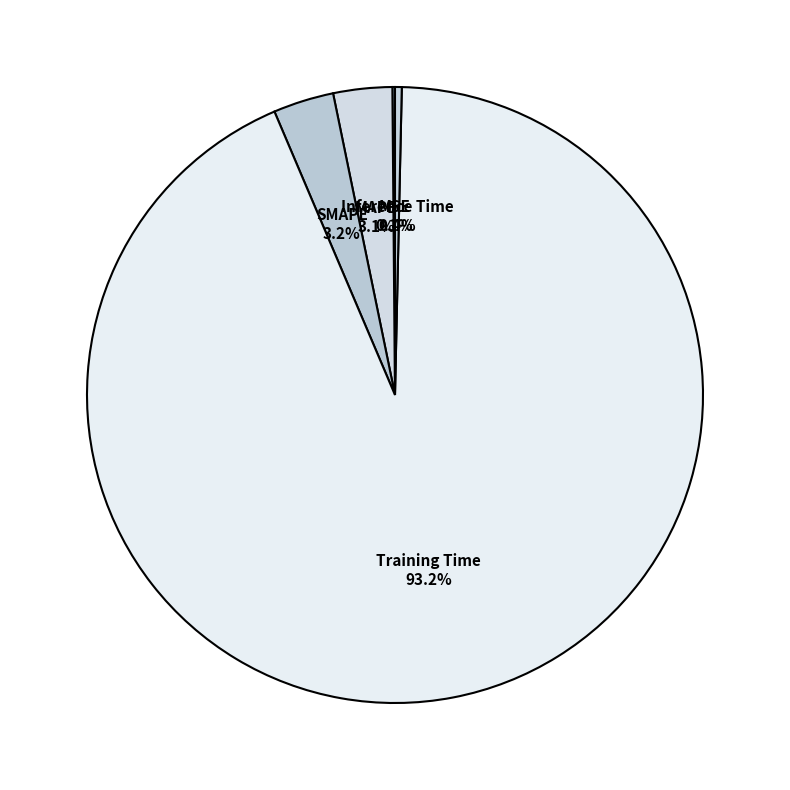

What percentage is NOT represented by Training Time?

6.8%